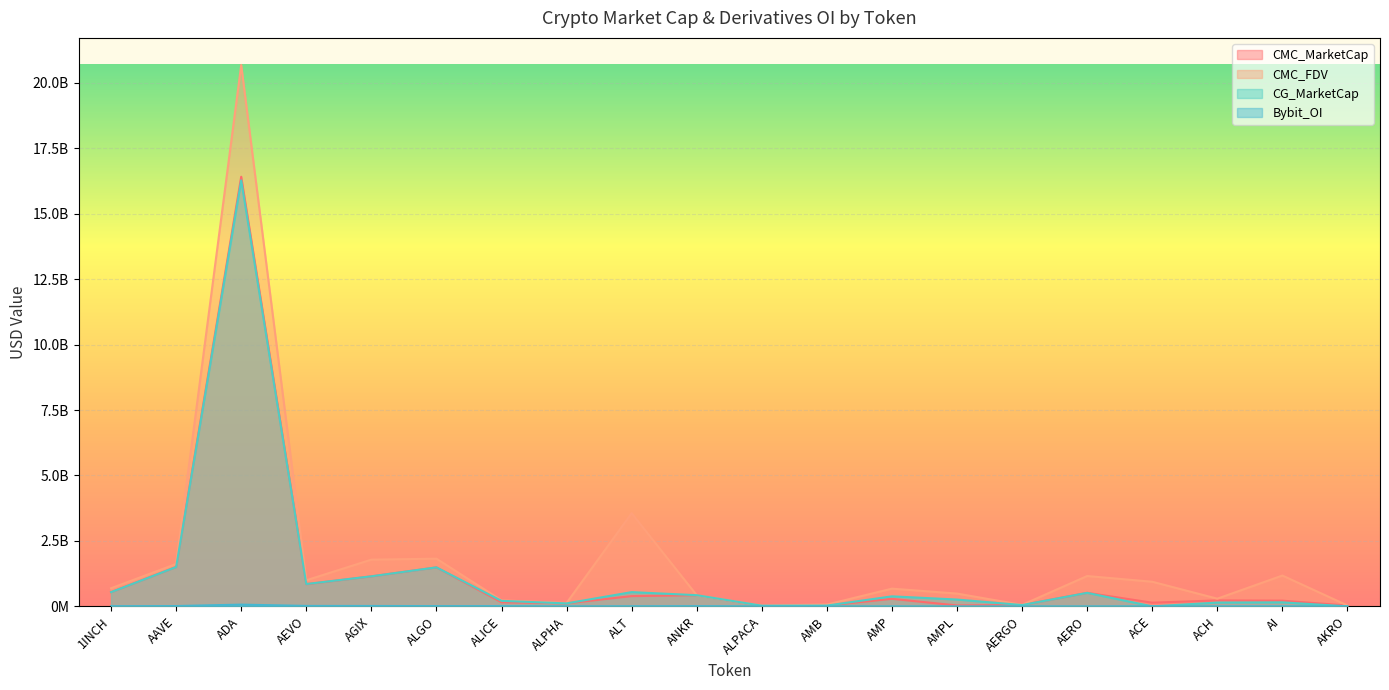

Count the number of data series in this chart.

4